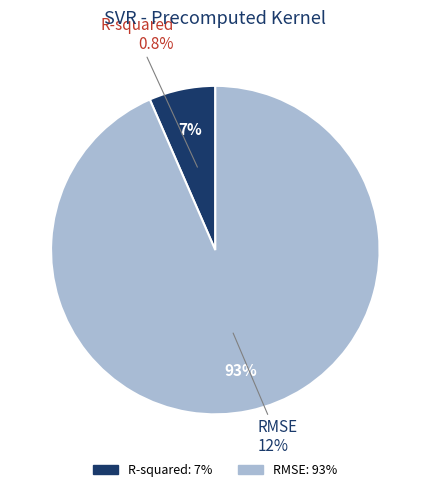

True or false: RMSE accounts for 99% of the total.

False